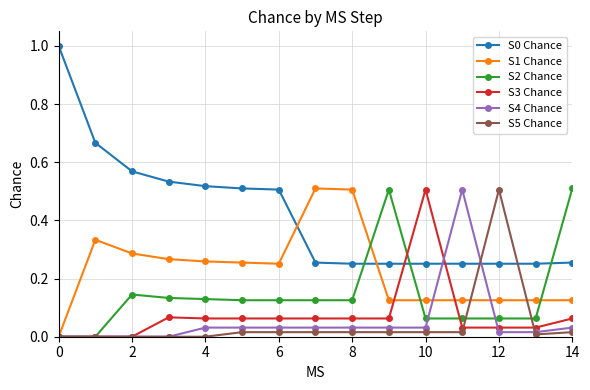

True or false: S4 Chance and S0 Chance intersect in this chart.

True